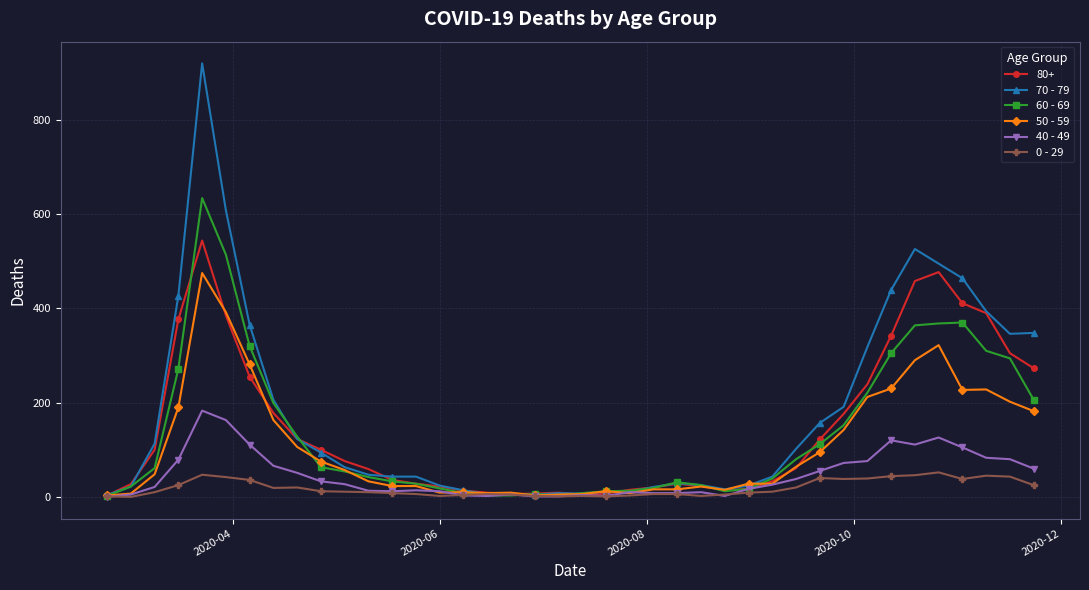

What are all the series names shown in the legend?

80+, 70 - 79, 60 - 69, 50 - 59, 40 - 49, 0 - 29